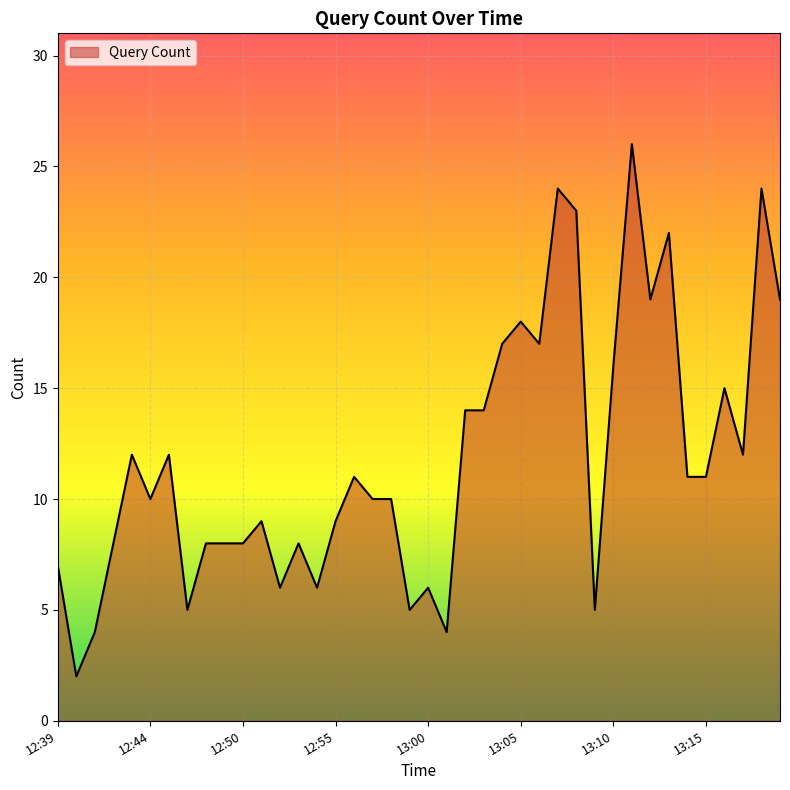

True or false: there are more than 2 points higher than both neighbors.

True